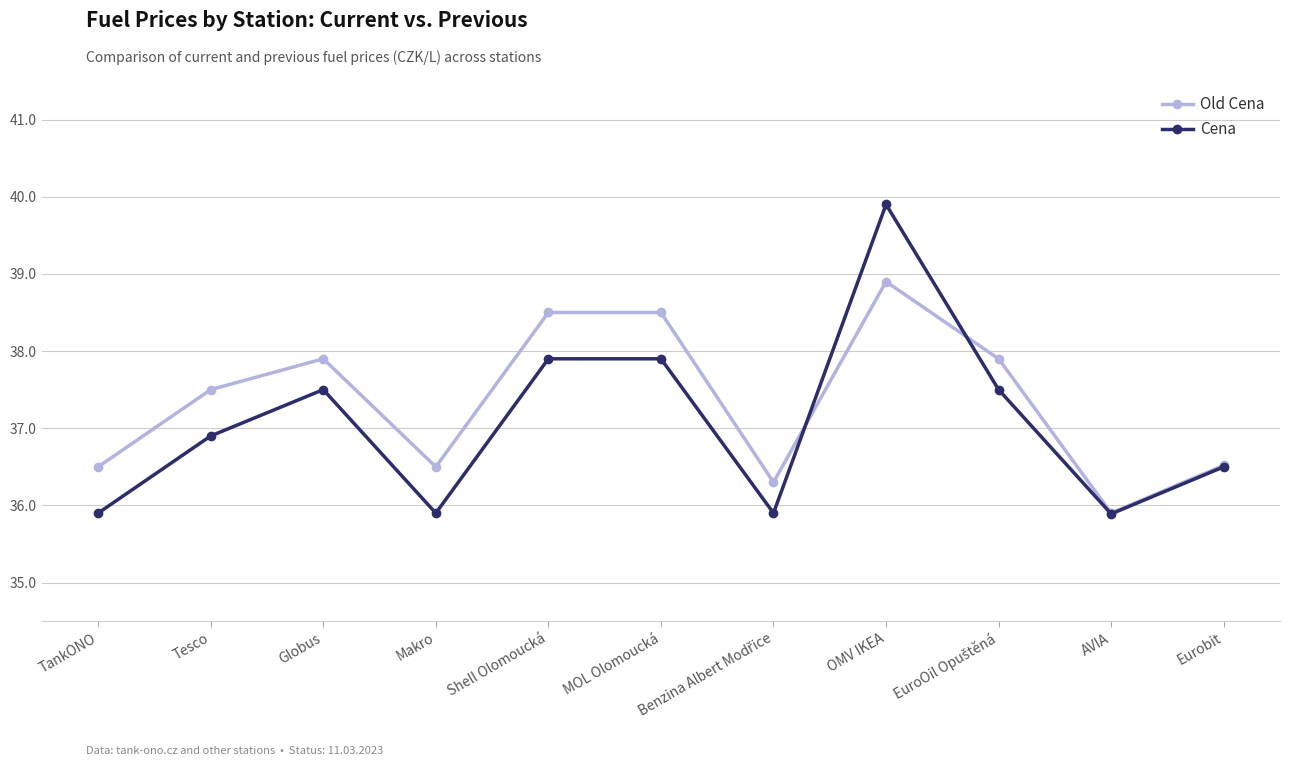

How many values in the Old Cena series are below 37?

5